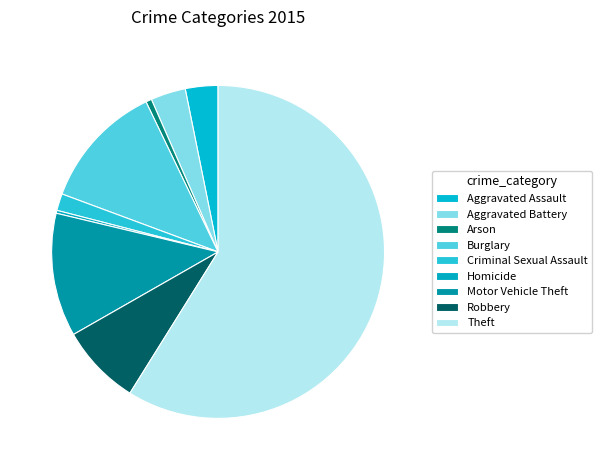

What percentage do Arson and Burglary together represent?

12.8%